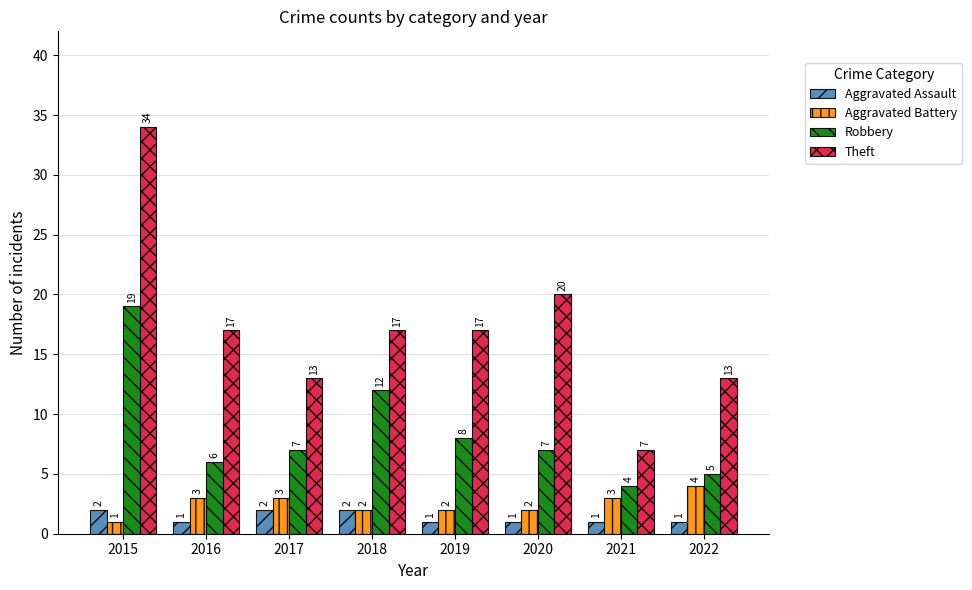

True or false: Theft has a value of 34 at 2015.

True